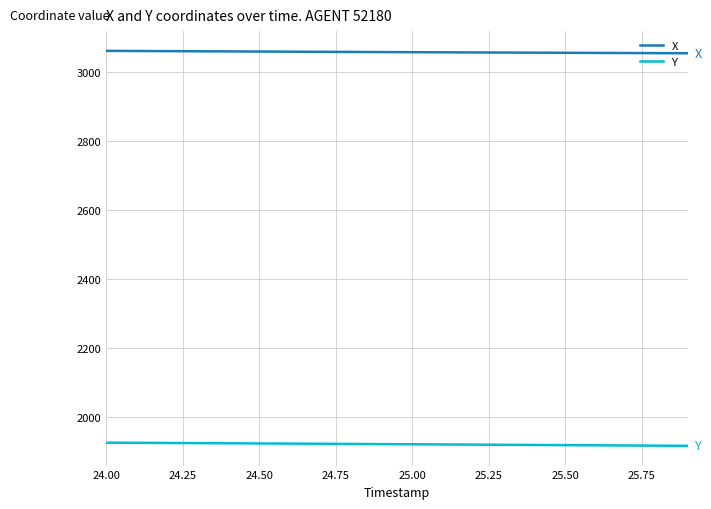

How many lines are shown in the chart?

2